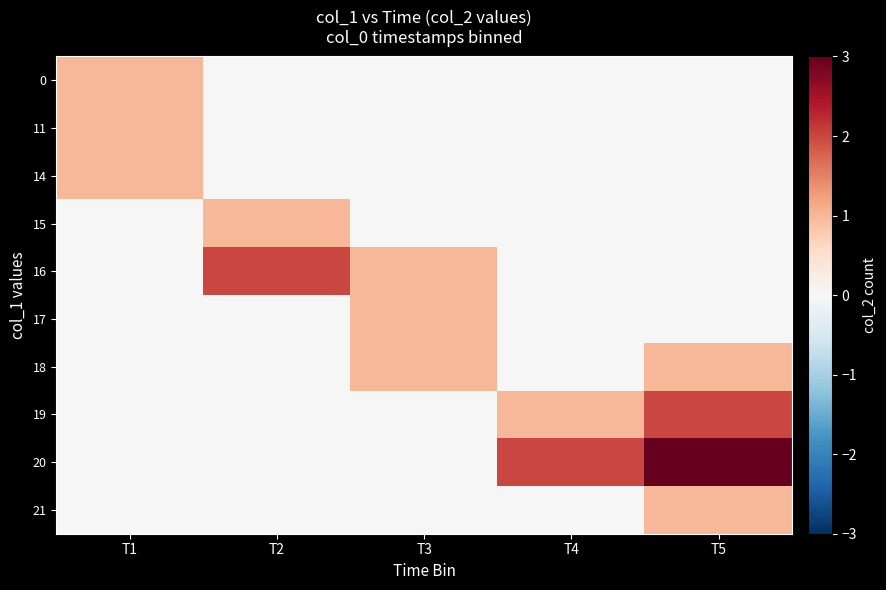

How many series are shown in this chart?

10